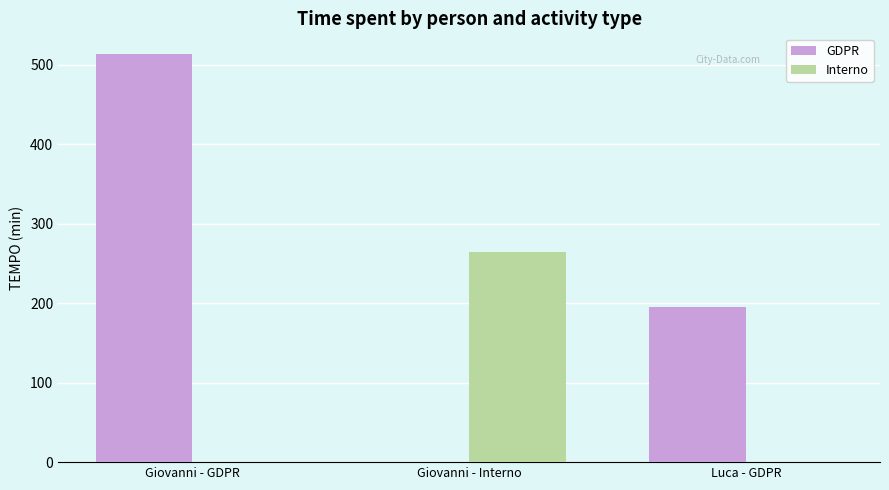

Are the bars horizontal?

No